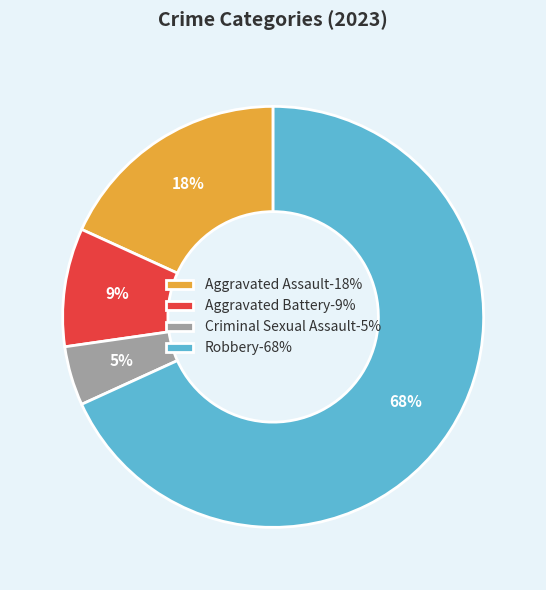

To the nearest percent, what is the average slice percentage?

25%